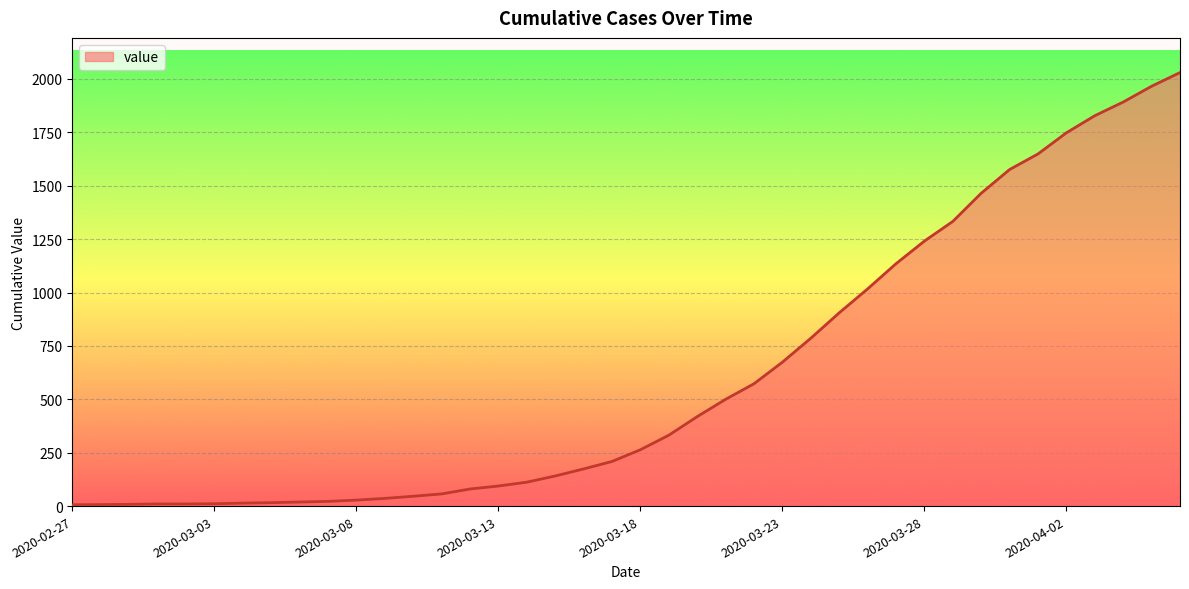

What is the difference between the maximum and minimum values?

2024